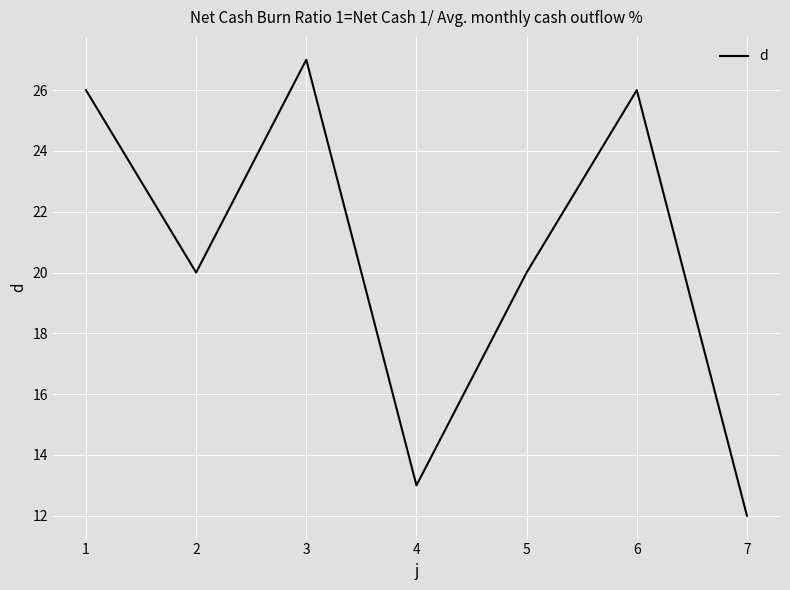

Reading left to right, list all the values displayed in this chart.

26	20	27	13	20	26	12